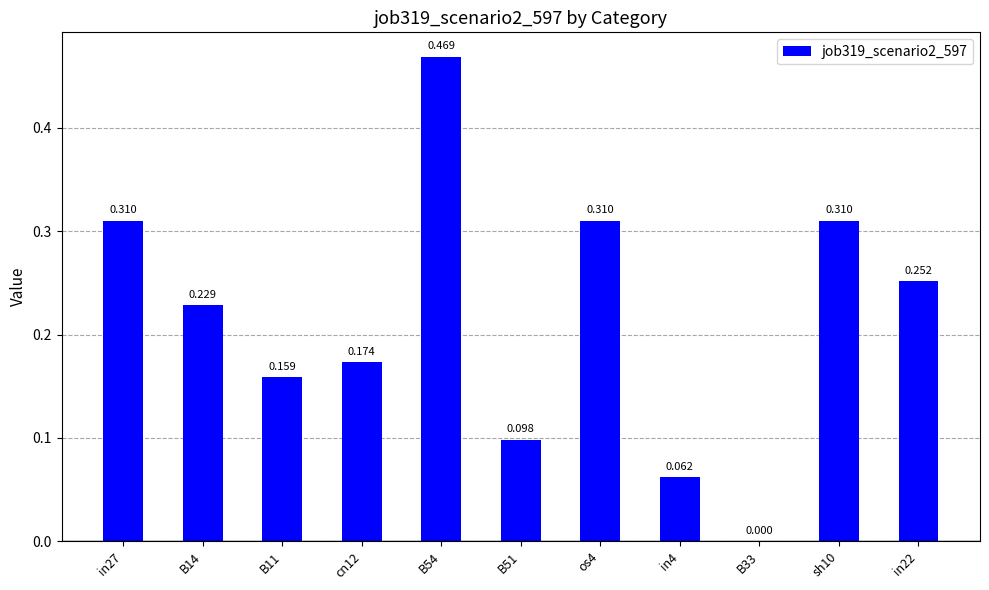

True or false: the data shows 0.1 at B51.

True